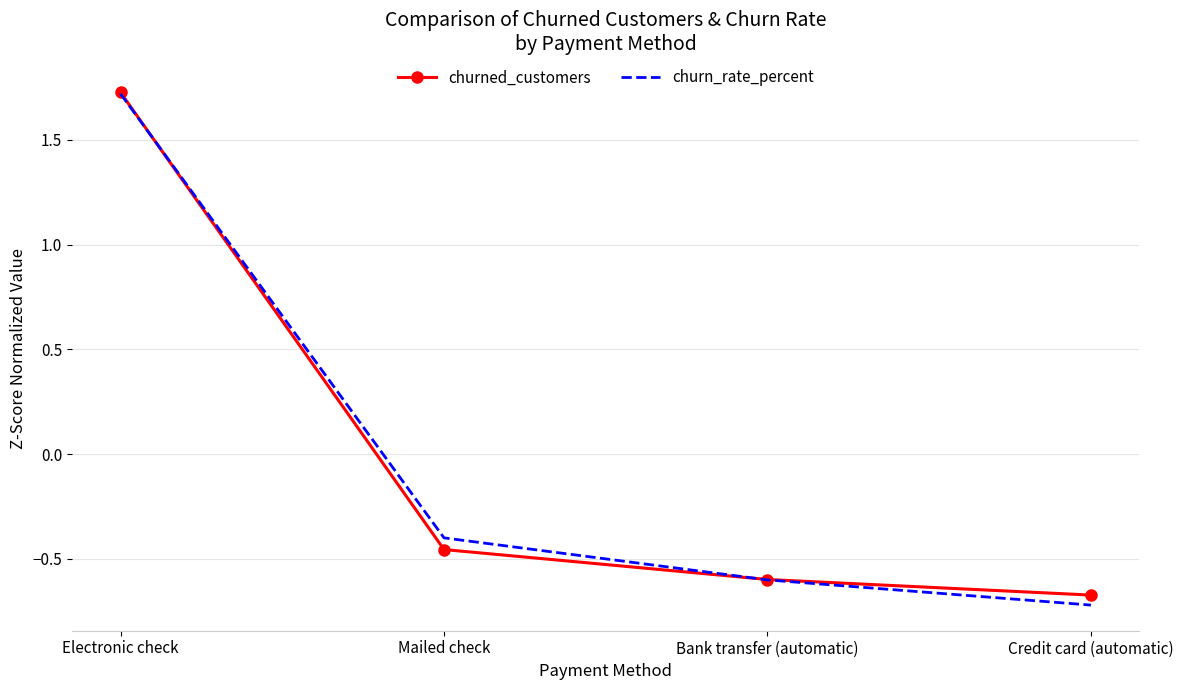

The value of churned_customers at Bank transfer (automatic) is -0.9. True or false?

False